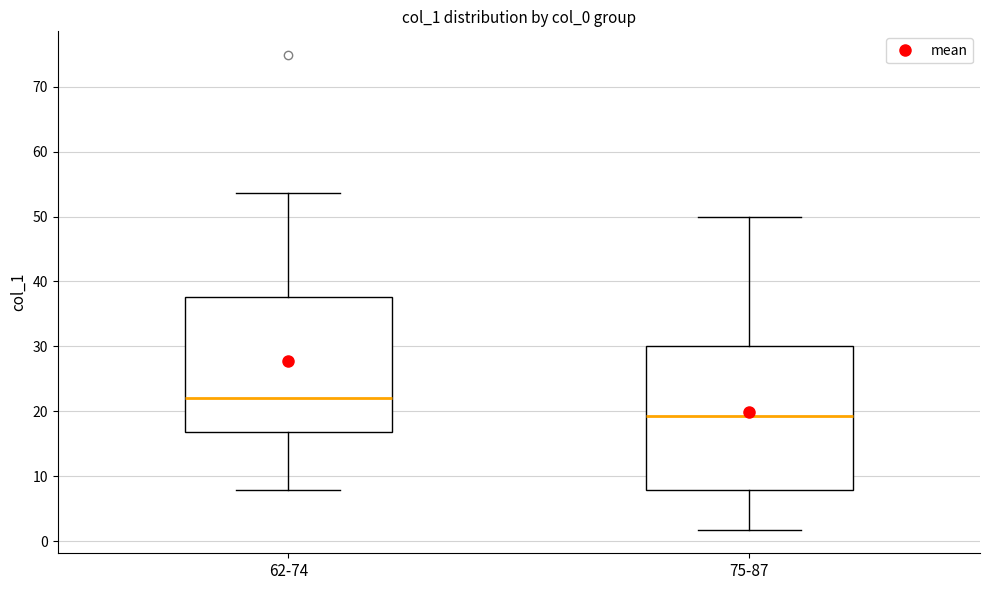

Reading left to right, read every box against the y-axis: the position of its median line, the range the box covers, and the ends of its whiskers. The values are not printed on the chart, so give them approximately, as read against the axis.

62-74: median 22, box 17 to 38, whiskers 8 to 54
75-87: median 19, box 8 to 30, whiskers 2 to 50